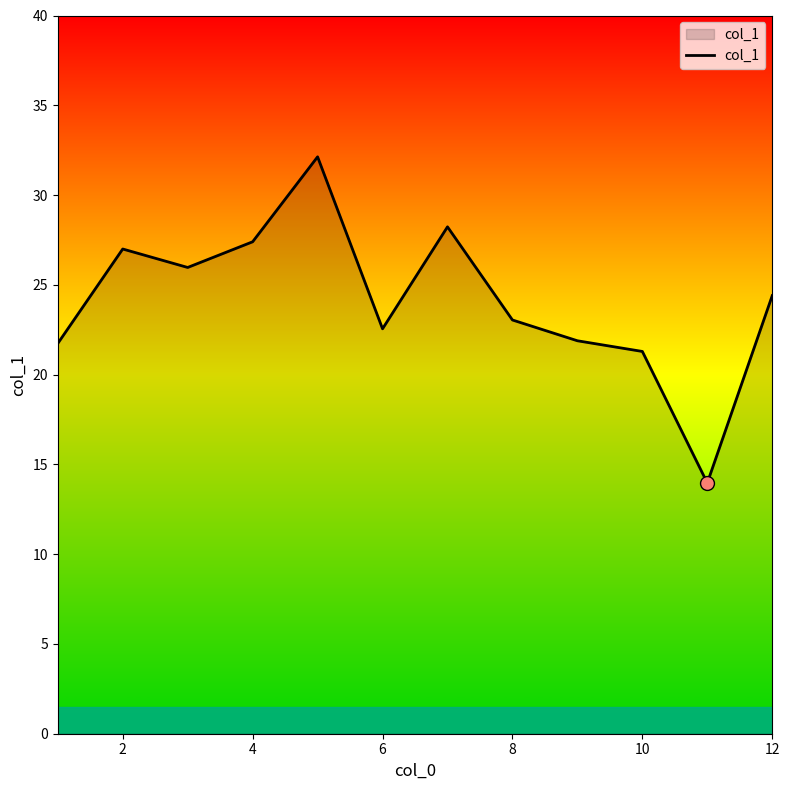

What is the difference between the maximum and minimum values?

18.2